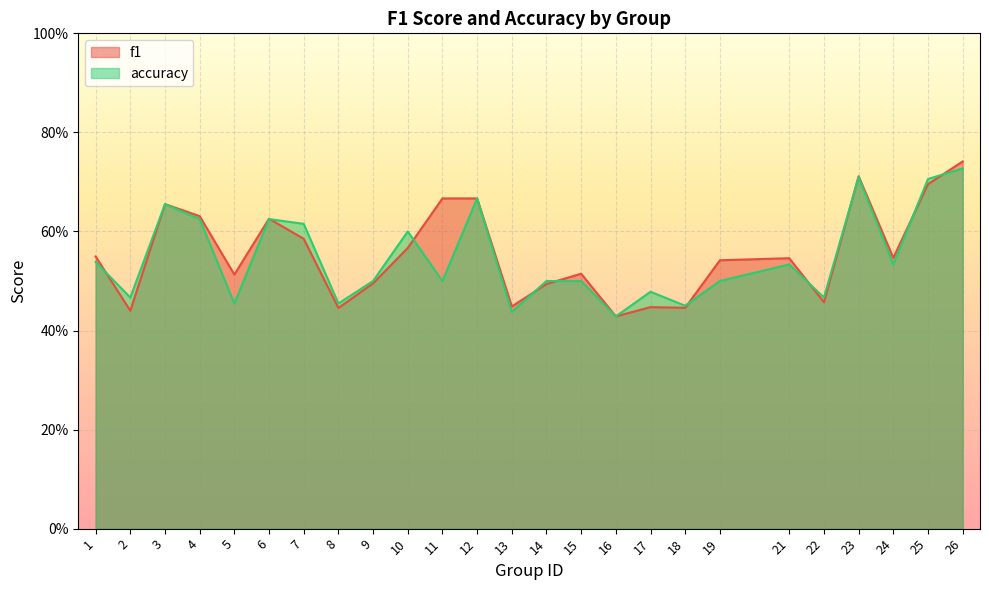

True or false: f1 has a value of 0.7 at 23.

True